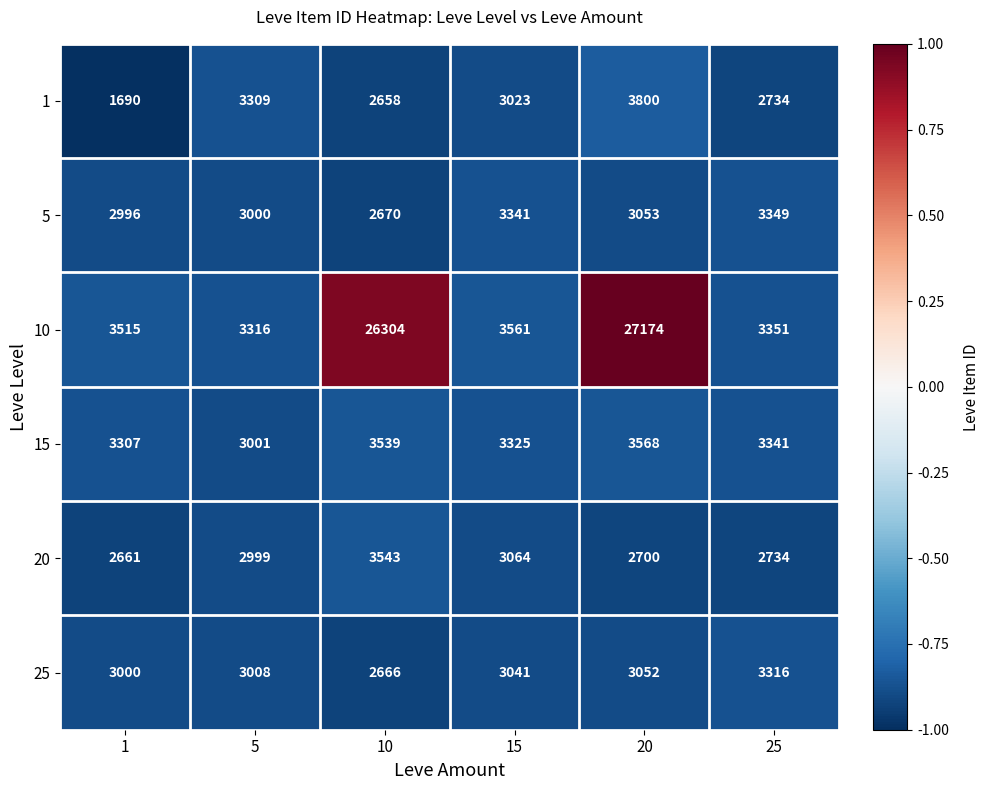

The 25 series shows 5254 at 15. True or false?

False